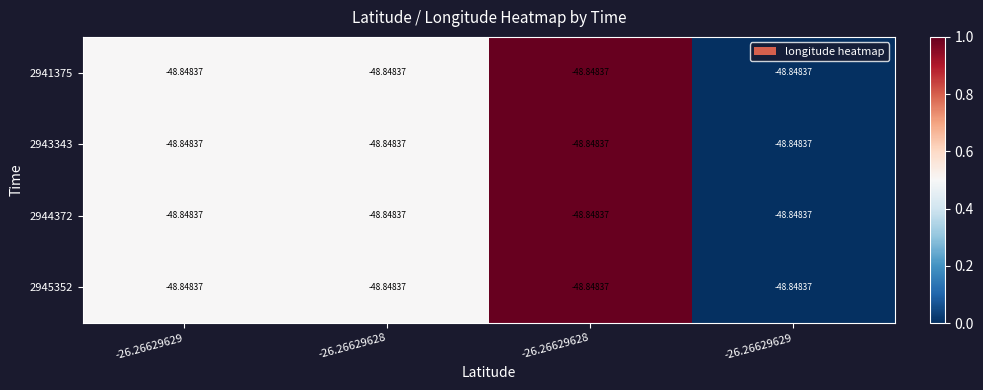

At which category is the sum across all series the highest?

-26.26629628